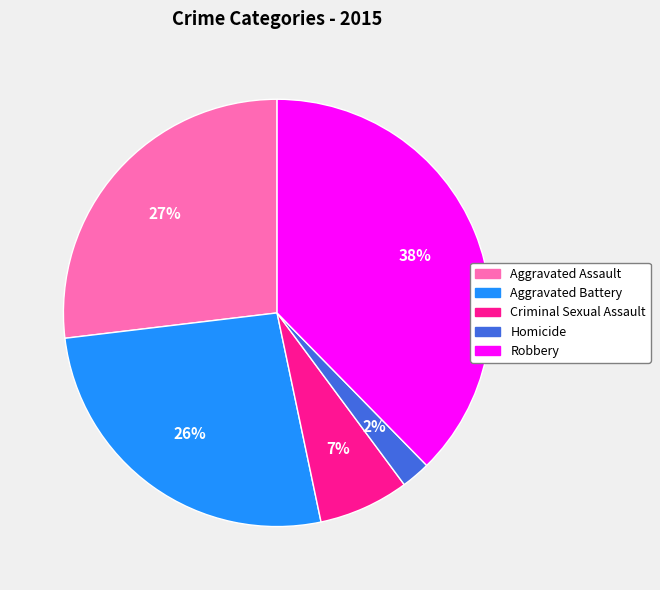

Which category has the biggest portion of the pie?

Robbery